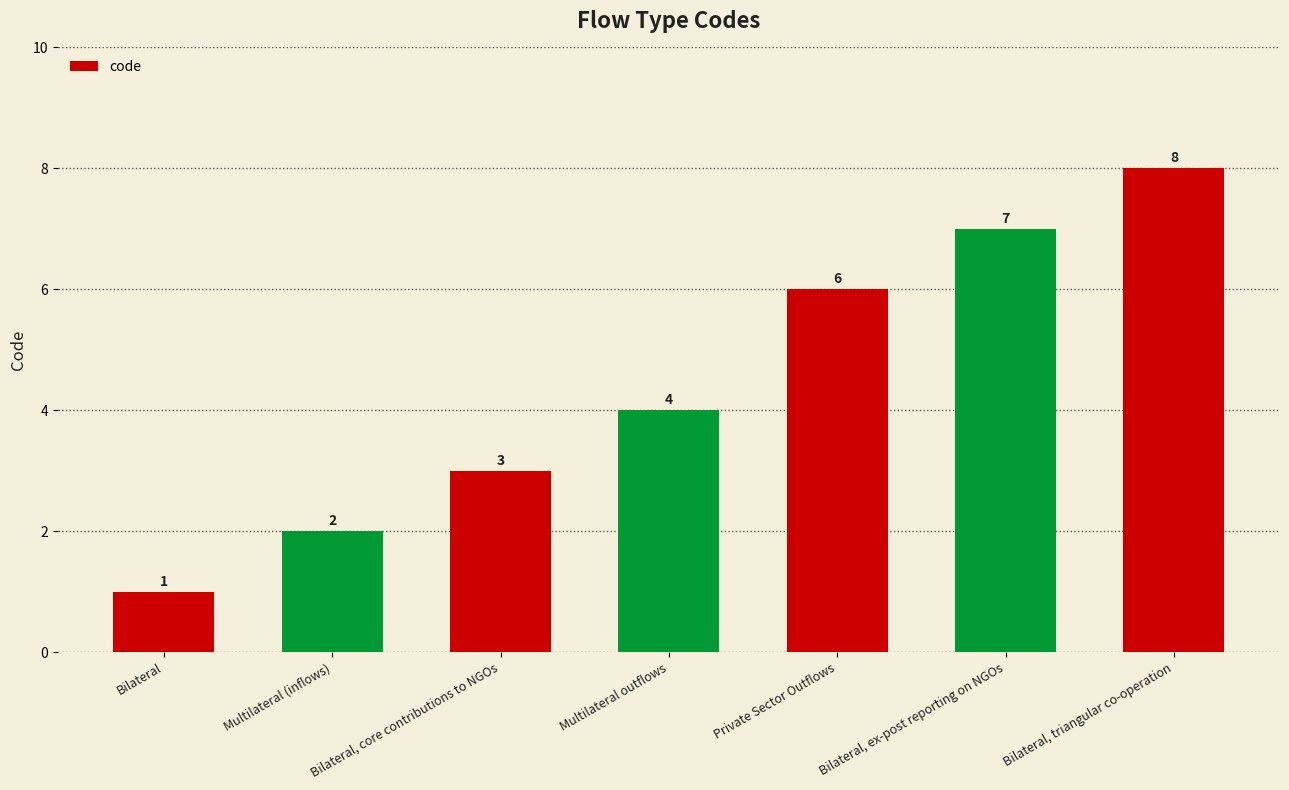

How many distinct data groups are displayed?

1